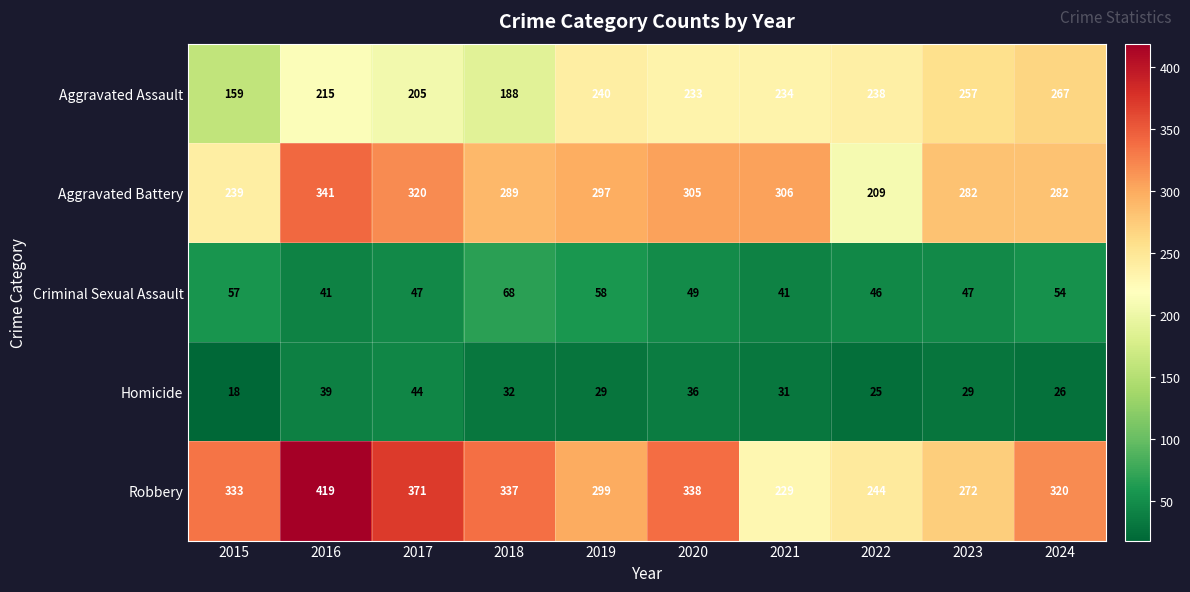

How many categories are shown in the chart?

10